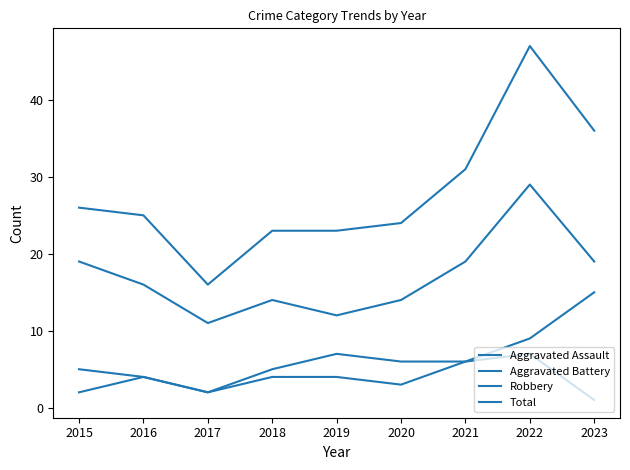

How many lines are shown in the chart?

4